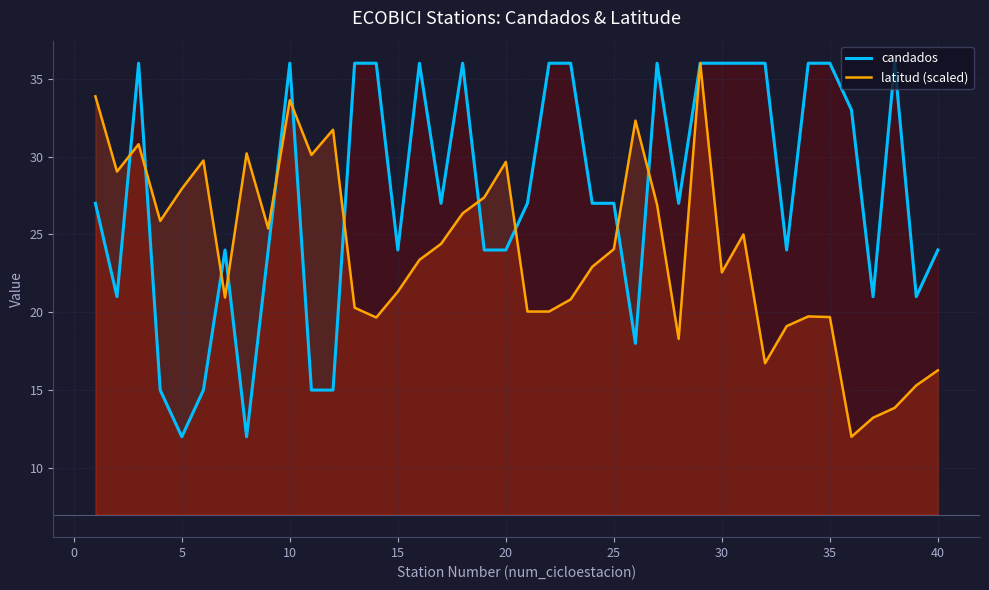

List the series in order of their overall mean, lowest first.

latitud (scaled), candados